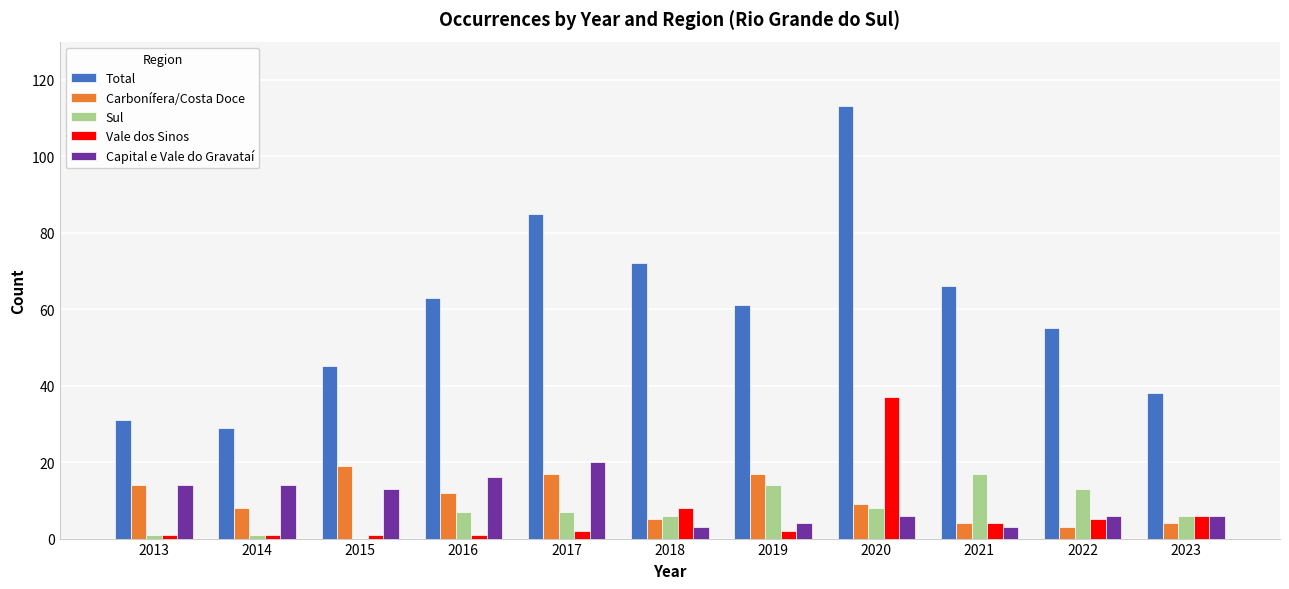

Does the chart contain stacked bars?

No